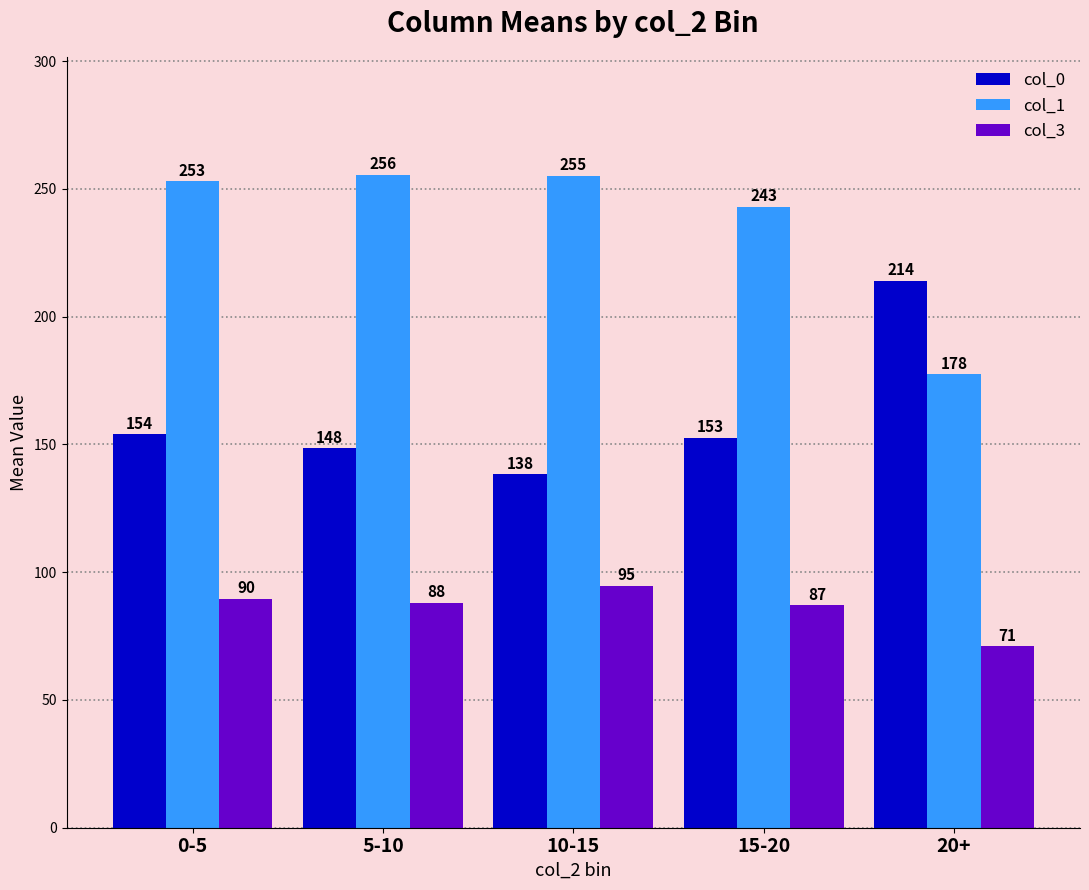

The value of col_1 at 15-20 is 243.0. True or false?

True